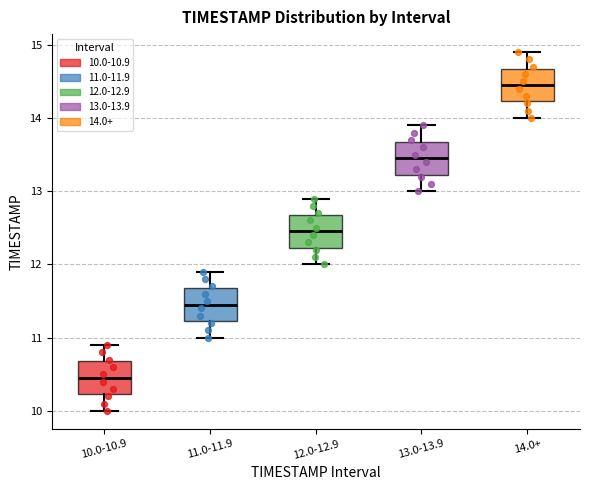

Reading left to right, transcribe this box plot: for each box, give where its median line is, the range the box spans, and where its two whiskers end, as read against the y-axis. The values are not printed on the chart, so give them approximately, as read against the axis.

10.0-10.9: median 10.5, box 10.2 to 10.7, whiskers 10.0 to 10.9
11.0-11.9: median 11.5, box 11.2 to 11.7, whiskers 11.0 to 11.9
12.0-12.9: median 12.5, box 12.2 to 12.7, whiskers 12.0 to 12.9
13.0-13.9: median 13.5, box 13.2 to 13.7, whiskers 13.0 to 13.9
14.0+: median 14.5, box 14.2 to 14.7, whiskers 14.0 to 14.9